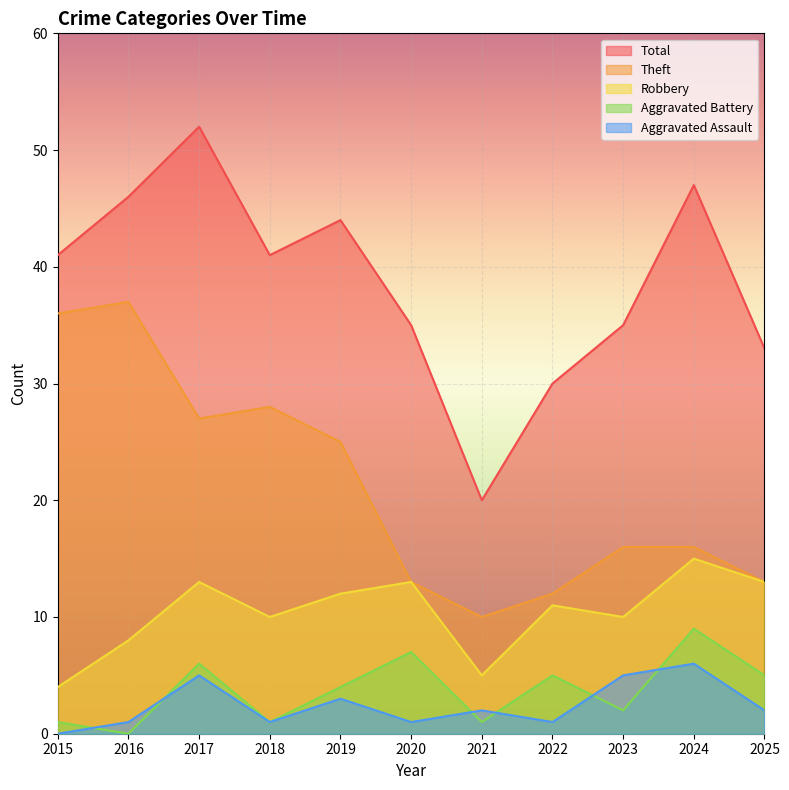

Where is Total nearest to the value 36?

2020